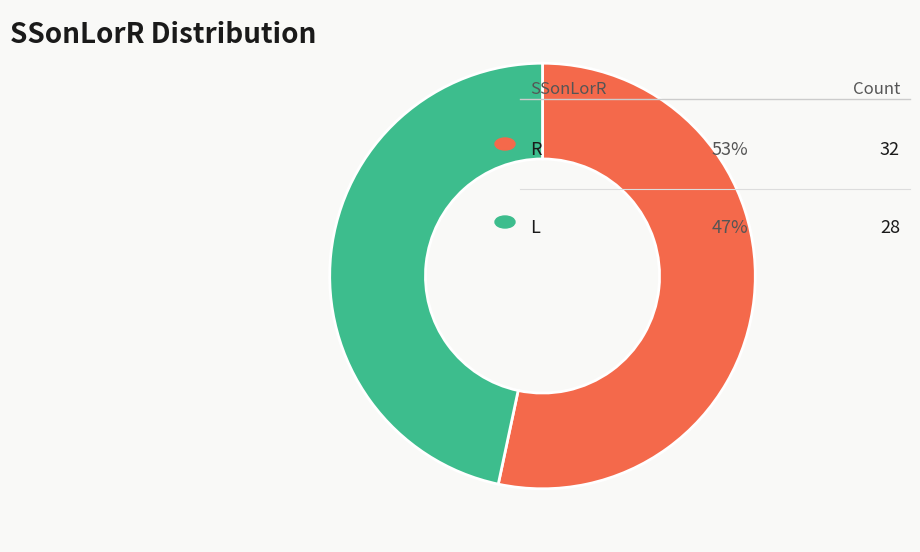

Is there a majority slice in this chart?

Yes